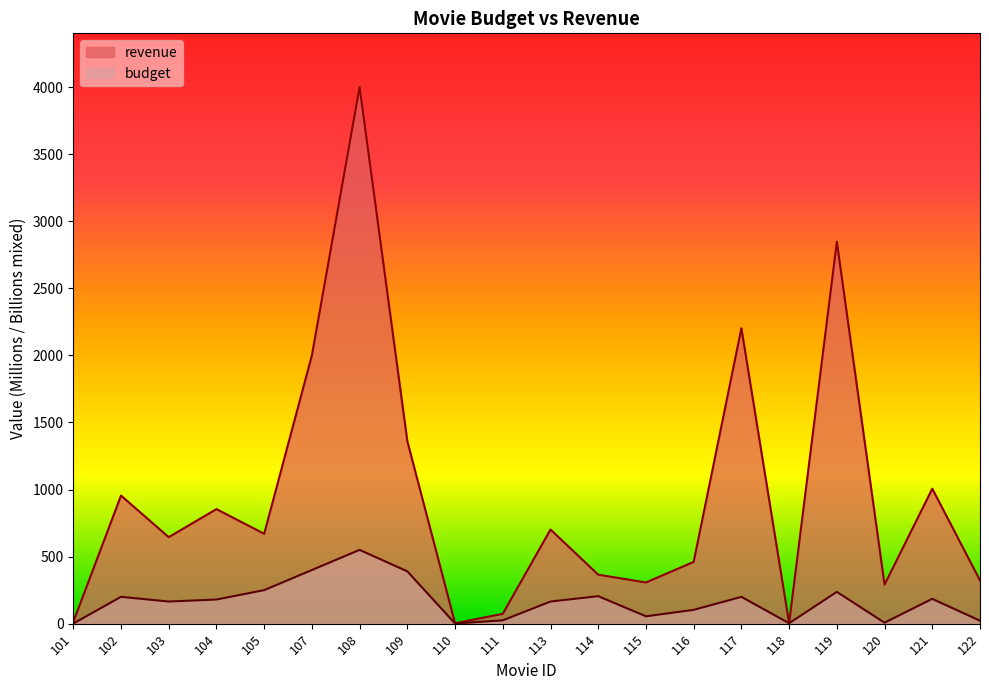

The value of budget at 121 is 76.8. True or false?

False